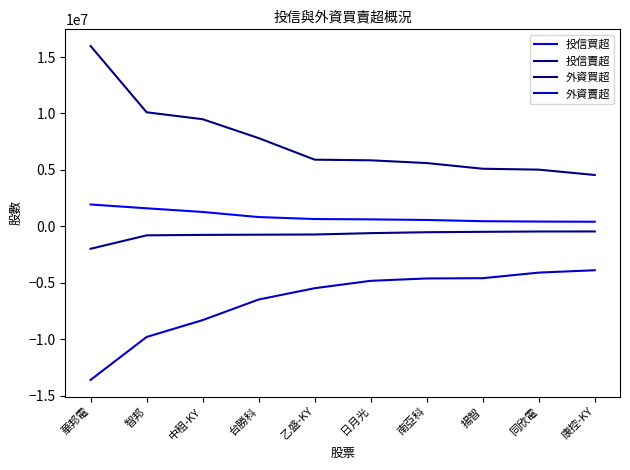

Reading left to right, list all the values displayed in this chart.

投信買超: 華邦電=1939000	智邦=1600000	中租-KY=1276000	台勝科=824000	乙盛-KY=650000	日月光=618000	南亞科=567000	揚智=458000	同欣電=426000	康控-KY=410000
投信賣超: 華邦電=-1985300	智邦=-795000	中租-KY=-755000	台勝科=-737000	乙盛-KY=-719741	日月光=-600000	南亞科=-519000	揚智=-483000	同欣電=-455000	康控-KY=-450000
外資買超: 華邦電=15973000	智邦=10104000	中租-KY=9491493	台勝科=7816500	乙盛-KY=5908000	日月光=5849967	南亞科=5607283	揚智=5104933	同欣電=5024000	康控-KY=4551832
外資賣超: 華邦電=-13597000	智邦=-9795809	中租-KY=-8303000	台勝科=-6478325	乙盛-KY=-5476219	日月光=-4822938	南亞科=-4613365	揚智=-4589976	同欣電=-4095575	康控-KY=-3885130